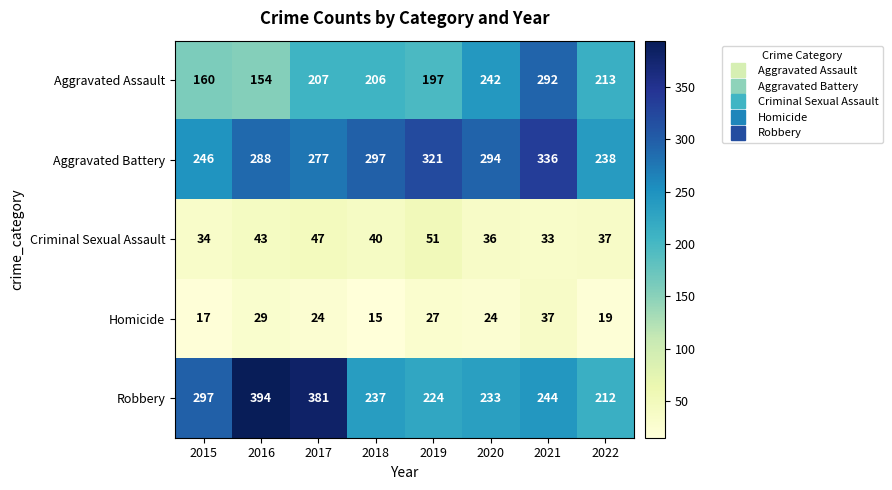

Which series changed the most between 2015 and 2021?

Aggravated Assault